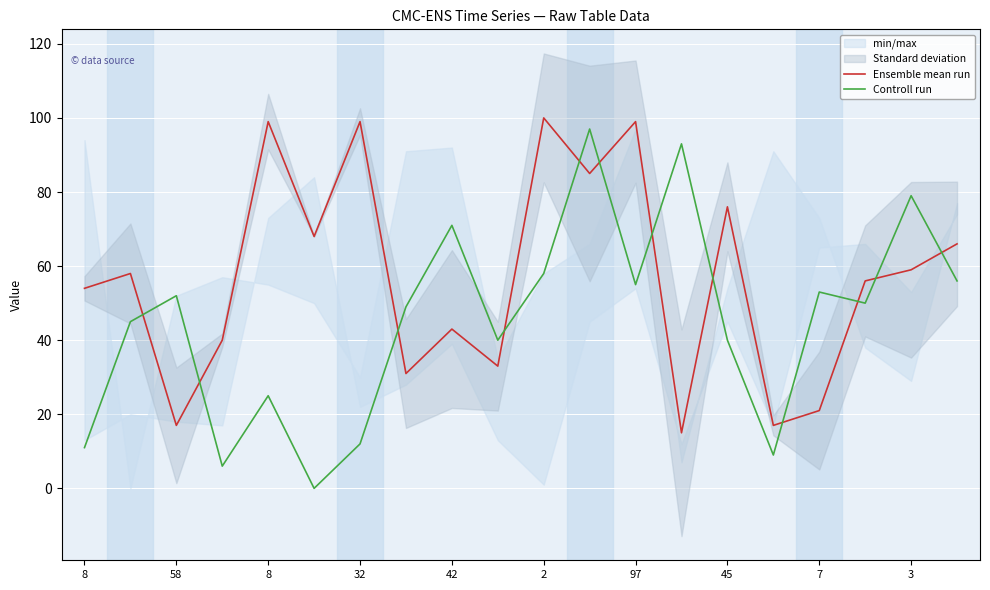

At which category does the chart reach its minimum across all series?

2